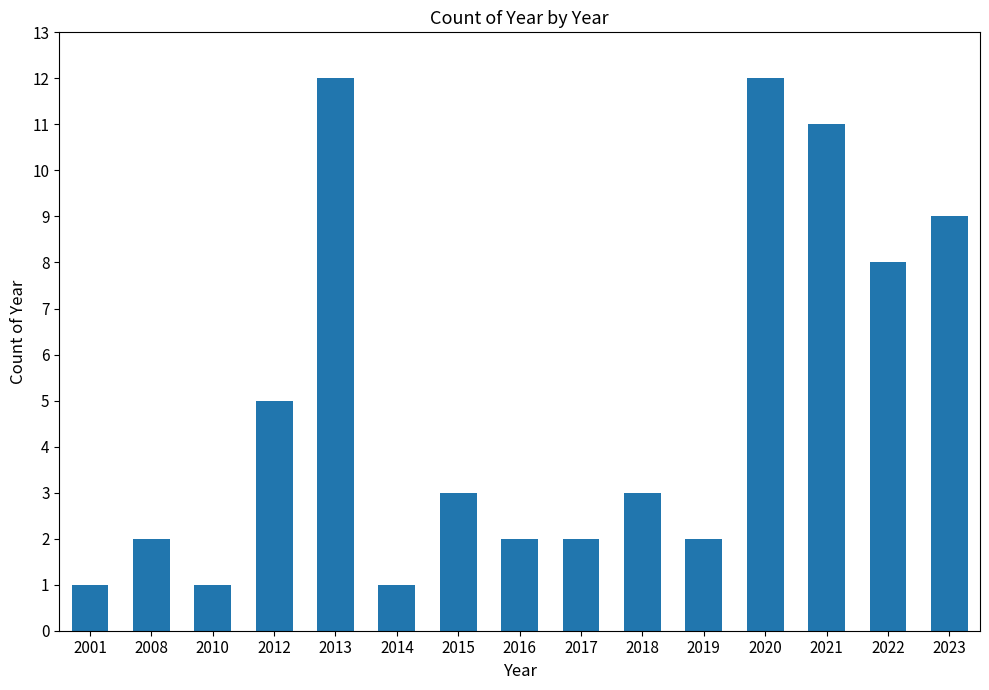

Reading right to left, transcribe all the data shown in this chart.

9	8	11	12	2	3	2	2	3	1	12	5	1	2	1